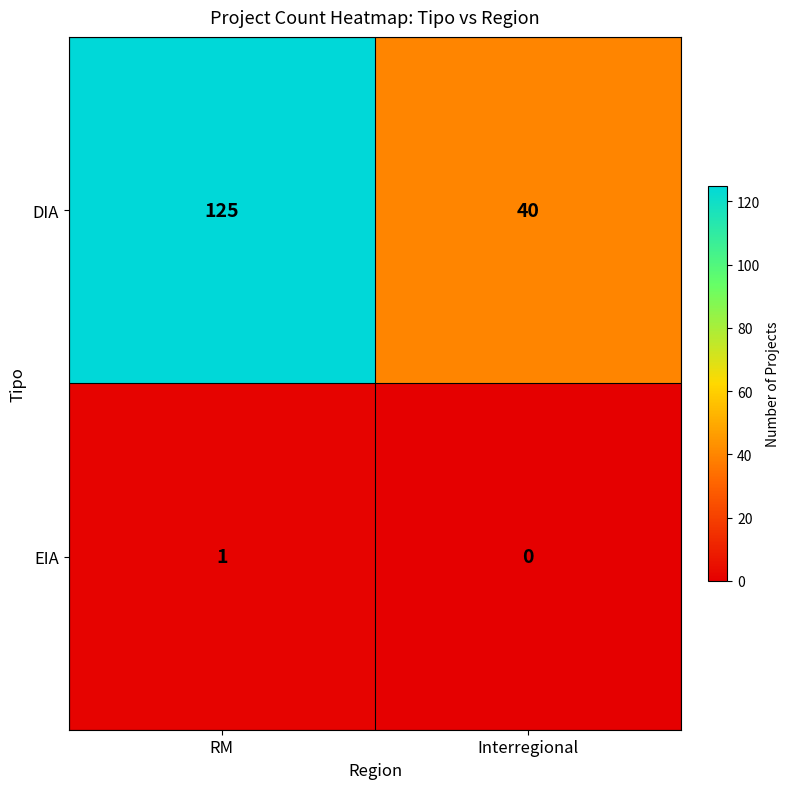

What is the sum of all DIA values?

165